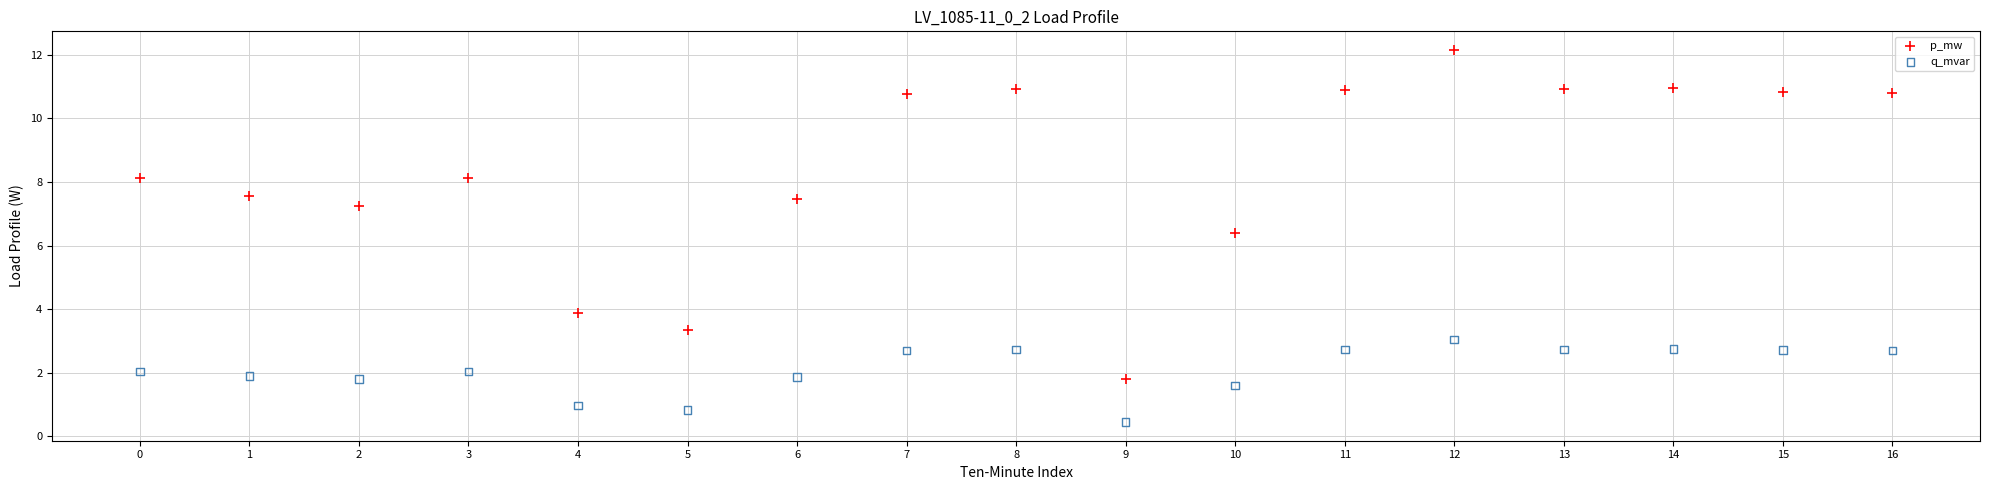

Which series has the largest Y range (max minus min)?

p_mw